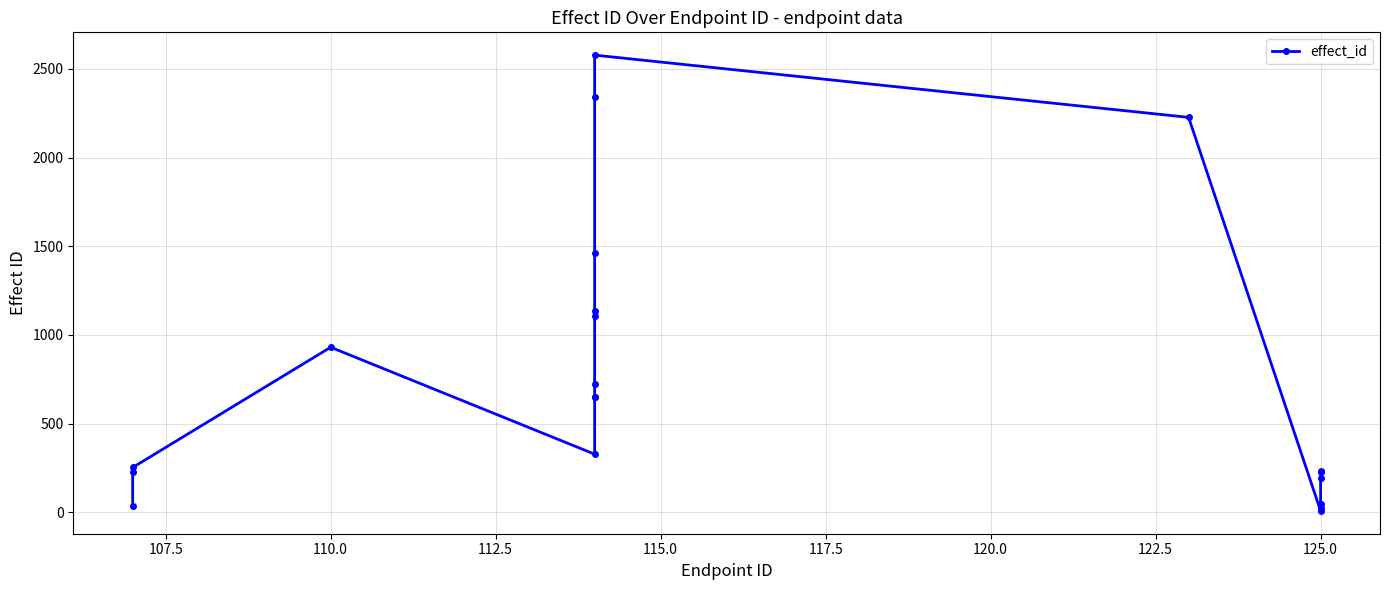

What is the value of the 1st point from the left?

38